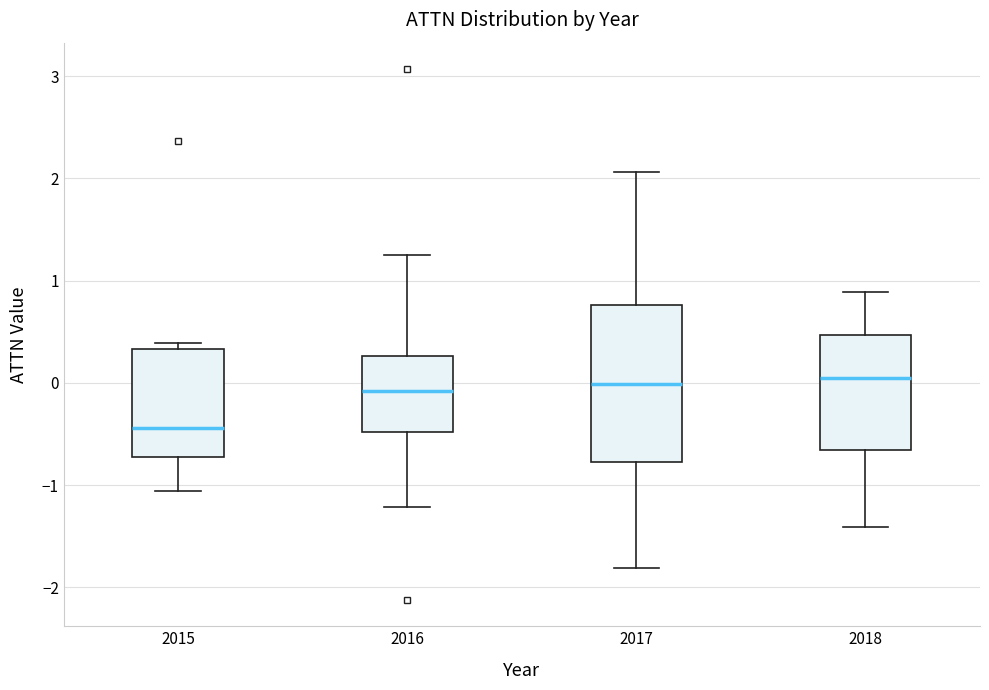

Reading left to right, read every box against the y-axis: the position of its median line, the range the box covers, and the ends of its whiskers. The values are not printed on the chart, so give them approximately, as read against the axis.

2015: median -0.4, box -0.7 to 0.3, whiskers -1.1 to 0.4
2016: median -0.1, box -0.5 to 0.3, whiskers -1.2 to 1.2
2017: median 0.0, box -0.8 to 0.8, whiskers -1.8 to 2.1
2018: median 0.0, box -0.7 to 0.5, whiskers -1.4 to 0.9